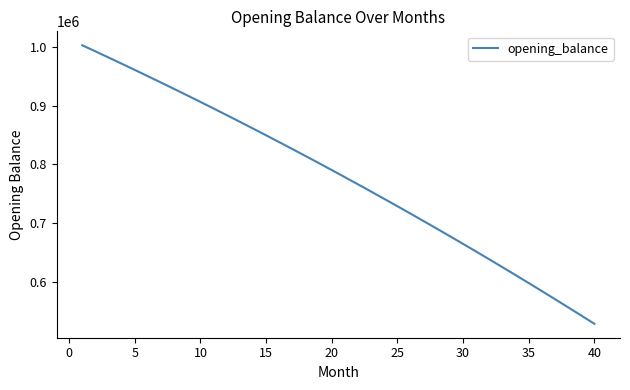

What is the difference between the maximum and minimum values?

473380.4